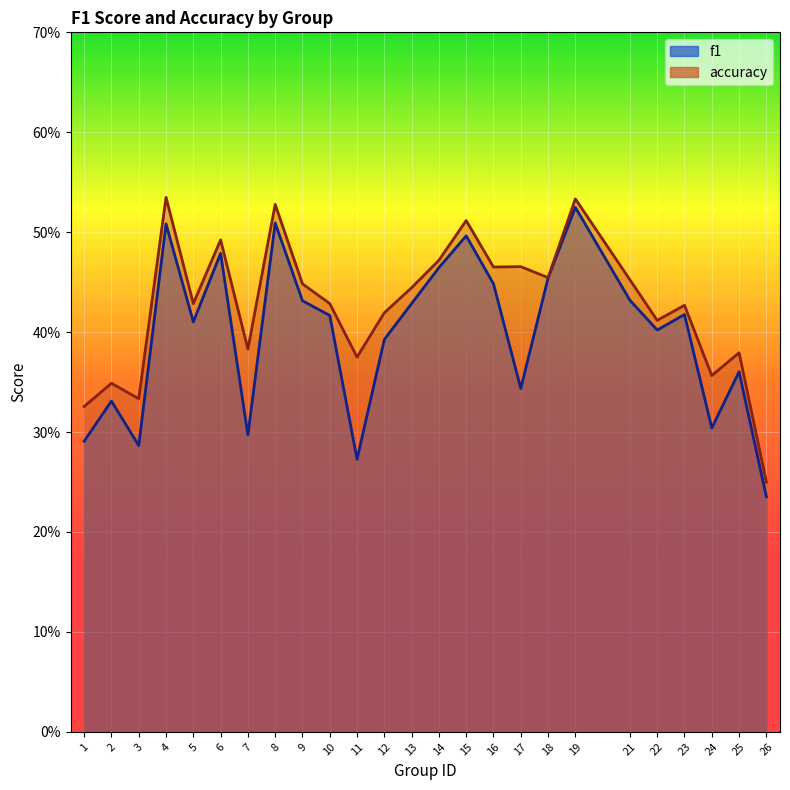

What is the value of the f1 point at the 21st from the left?

0.4